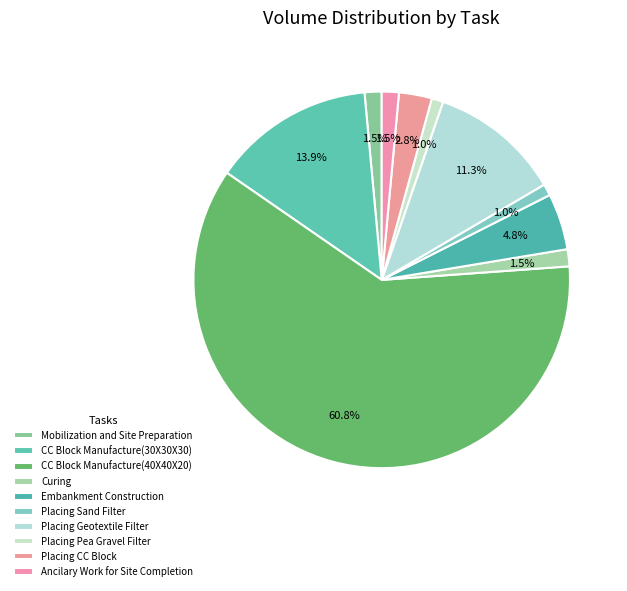

What is the change in value from Mobilization and Site Preparation to Placing Geotextile Filter?

+670